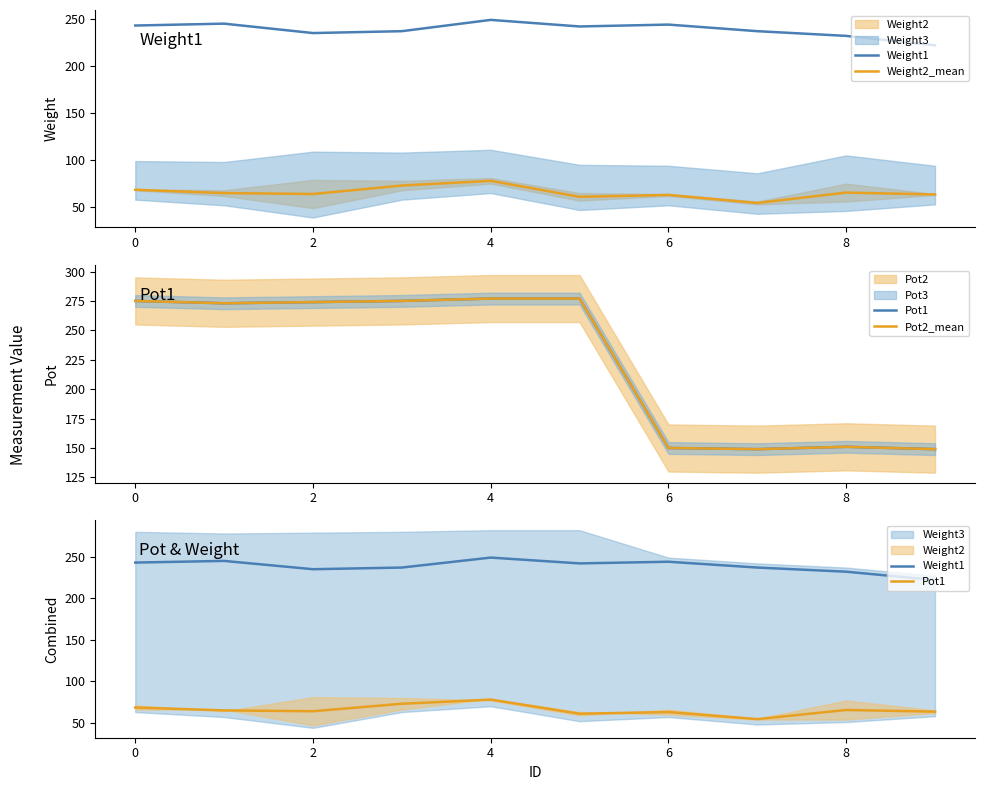

What is the difference between the maximum and minimum values in the Pot2_mean series?

128.0